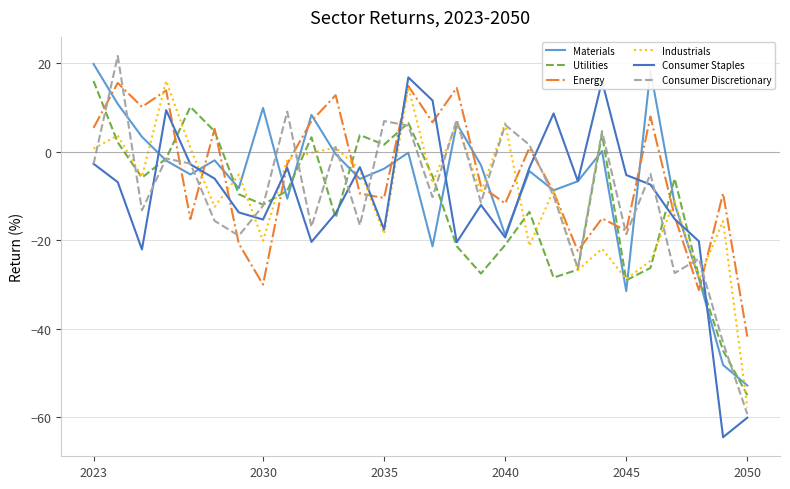

In Utilities, how many points are higher than both neighbors (excluding endpoints)?

7